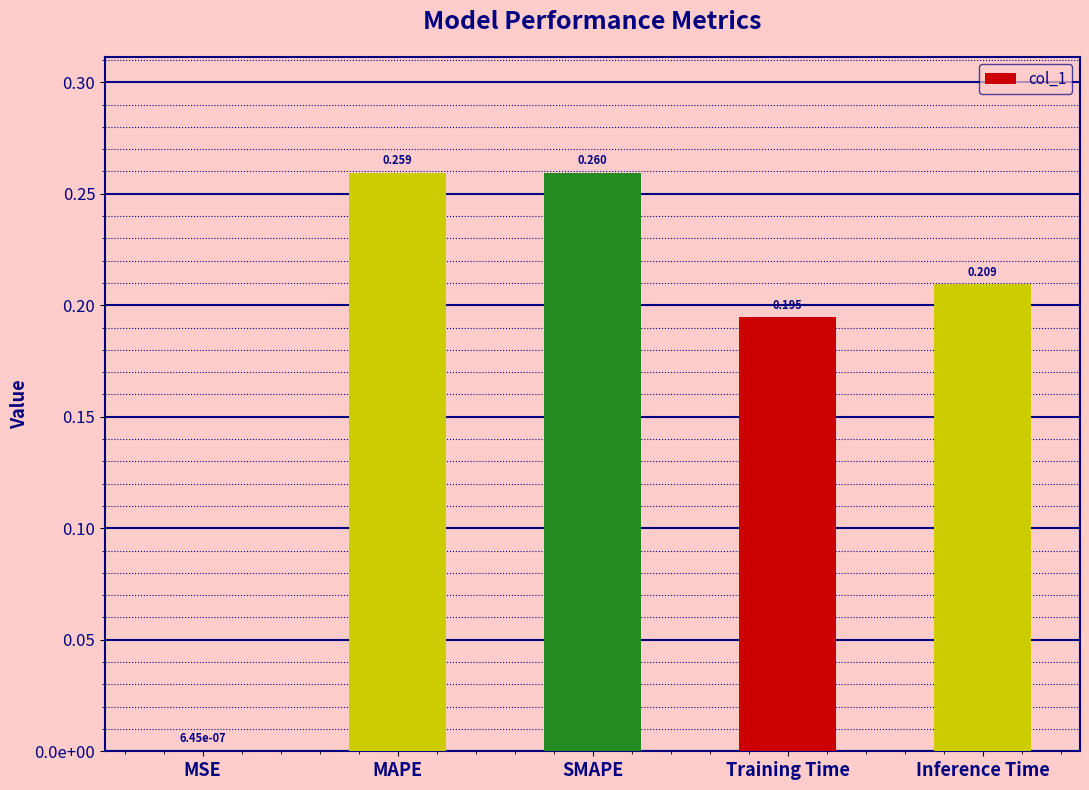

What is the label of the 2nd bar from the left?

MAPE